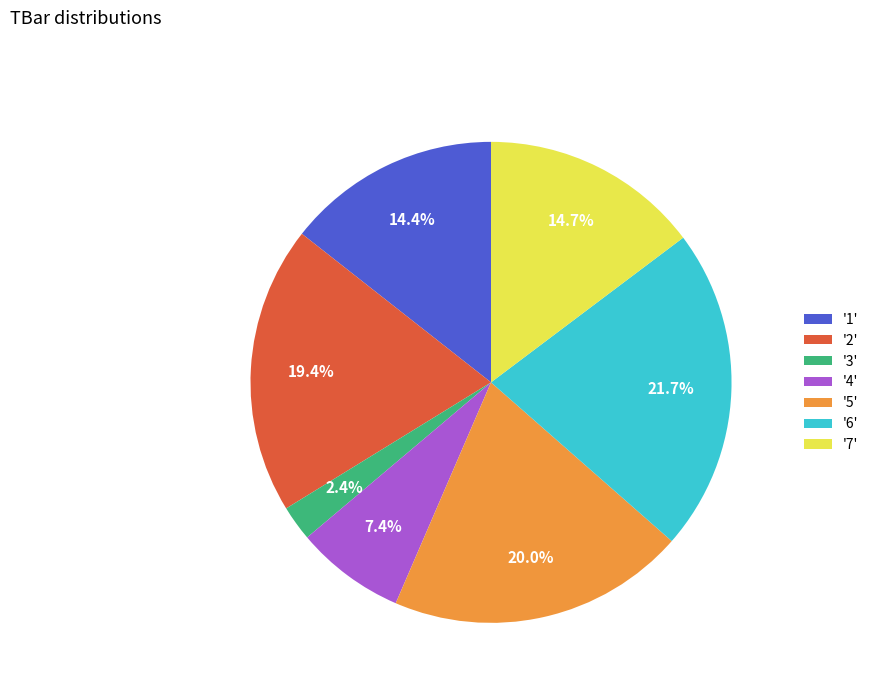

Which category has the biggest portion of the pie?

'6'